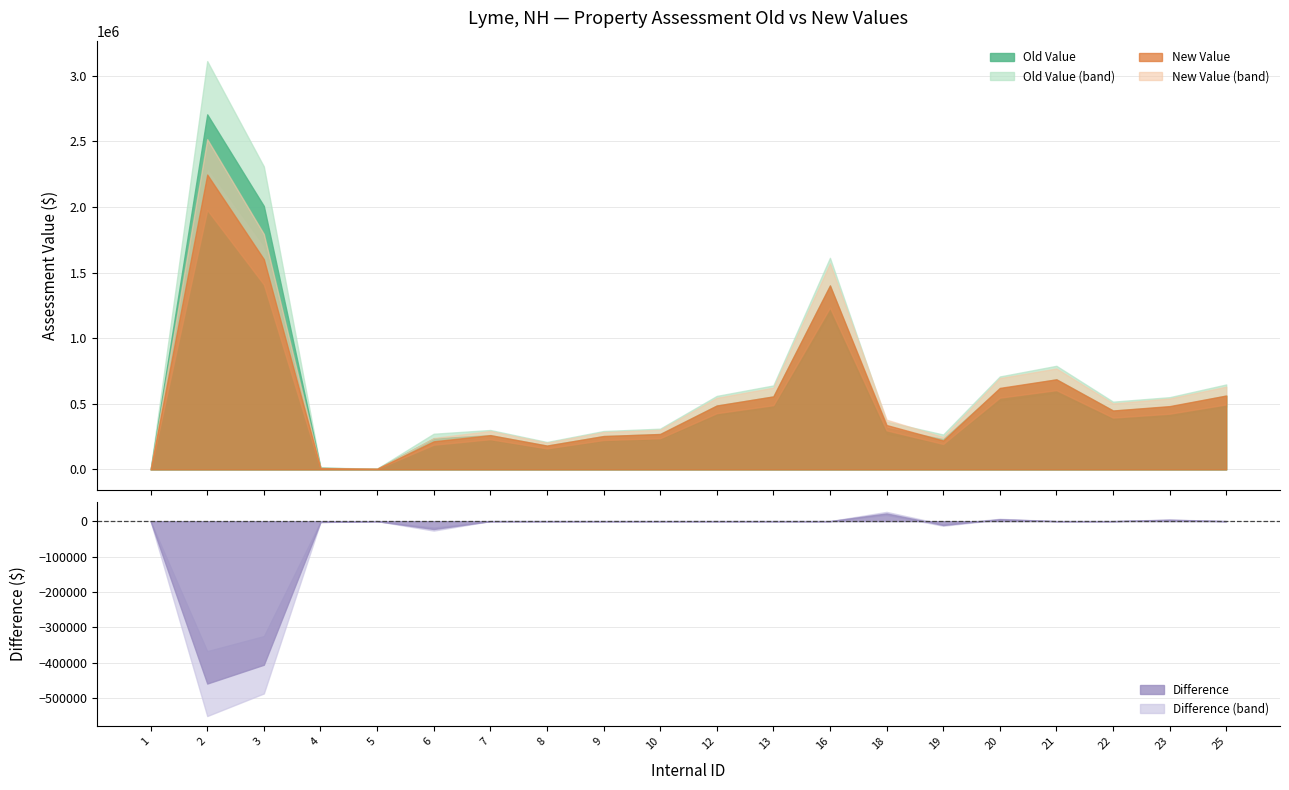

How many lines are shown in the chart?

4